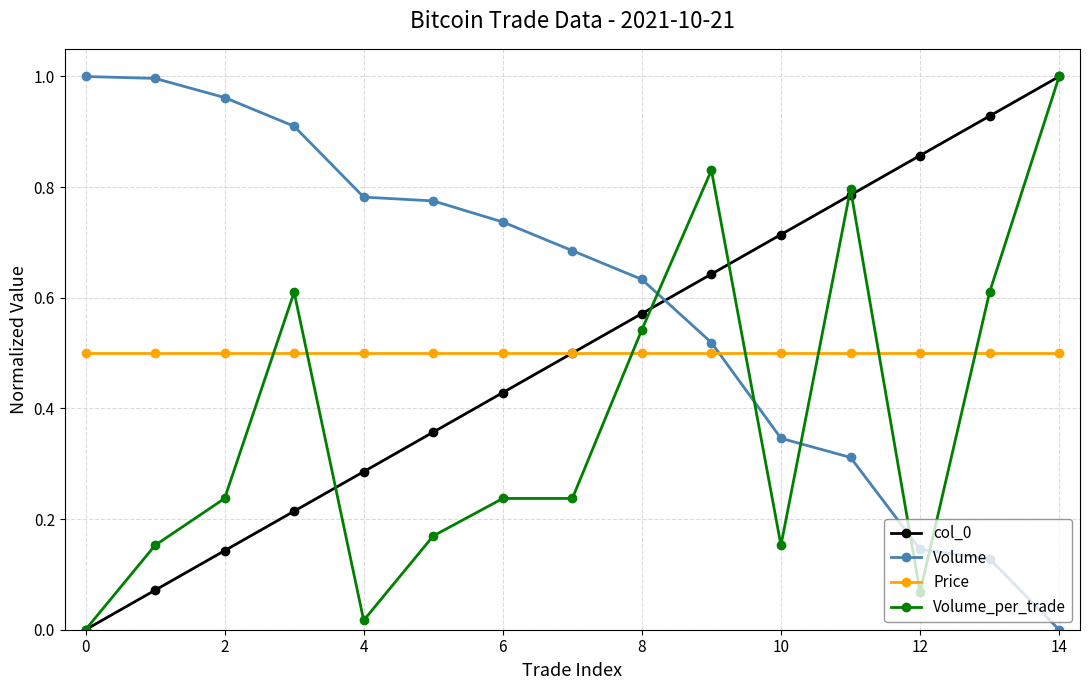

True or false: Volume_per_trade and col_0 intersect in this chart.

True